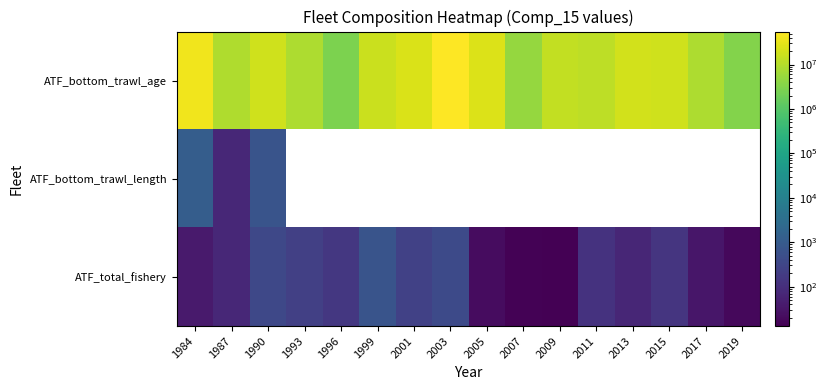

Which series has the largest range (max minus min)?

ATF_bottom_trawl_age